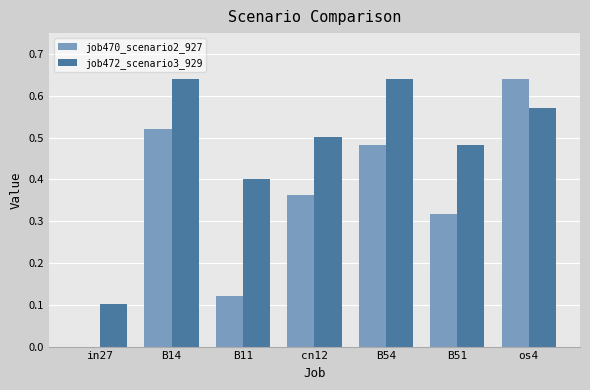

At which label does job470_scenario2_927 reach its peak?

os4